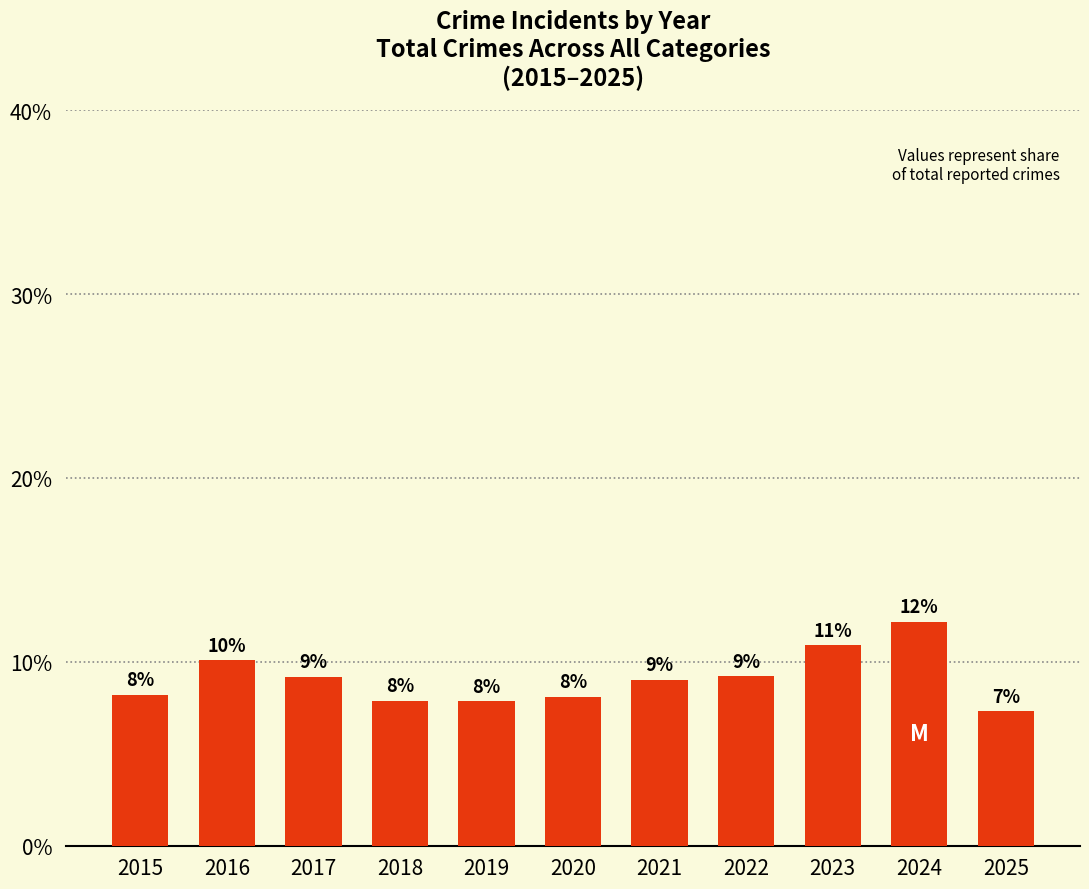

Which has a higher value, 2024 or 2016?

2024